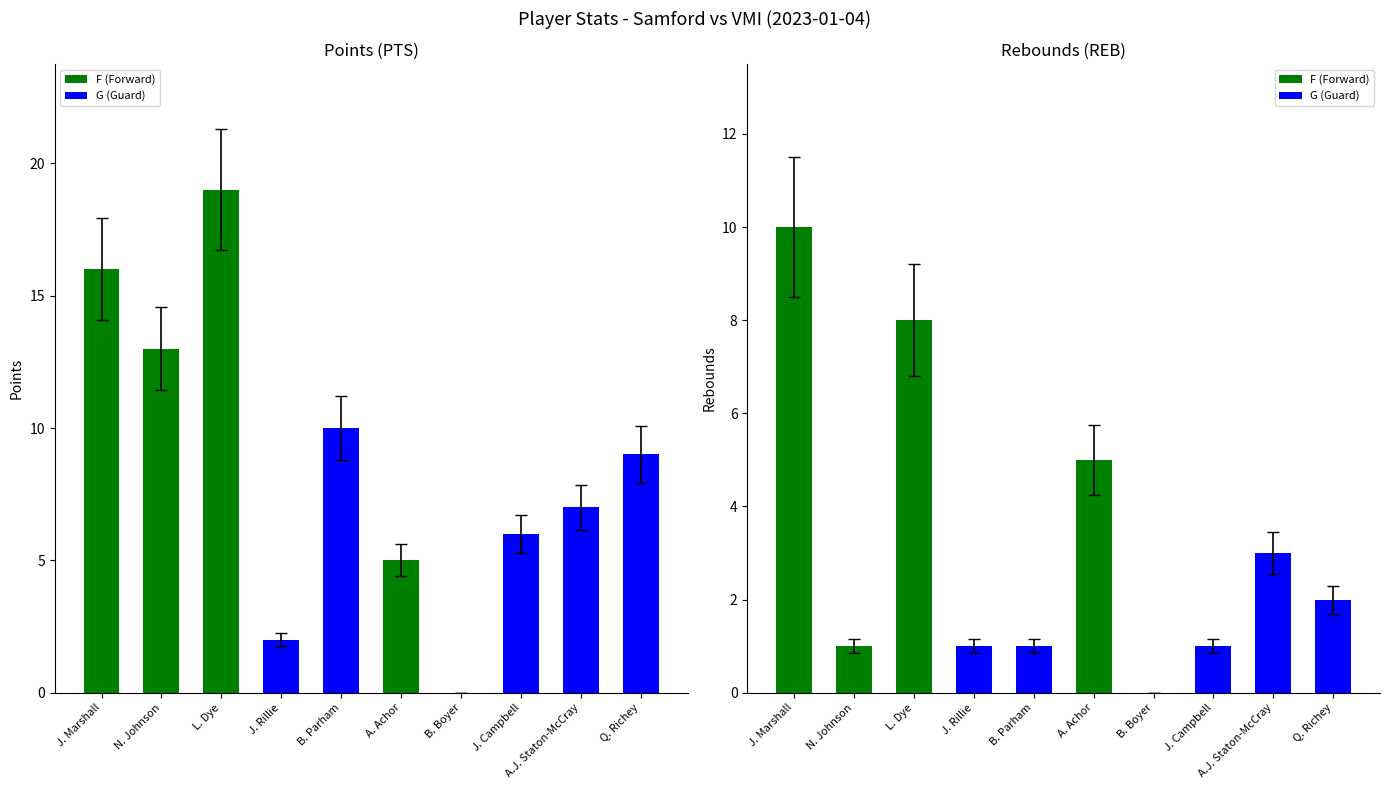

What is the total value across all series at J. Rillie?

3